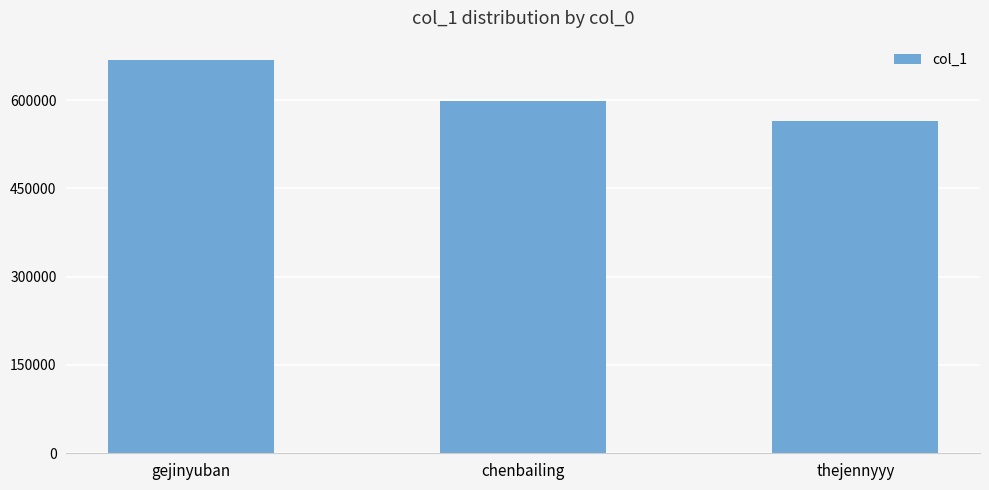

What position from the right is chenbailing?

2